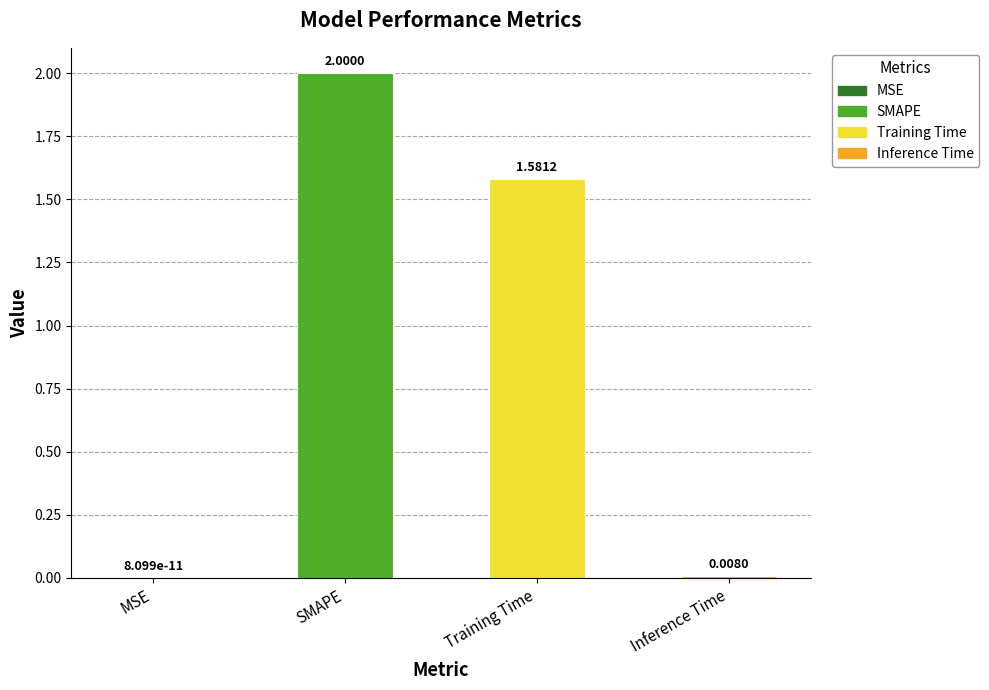

Between SMAPE and Training Time, which is larger?

SMAPE